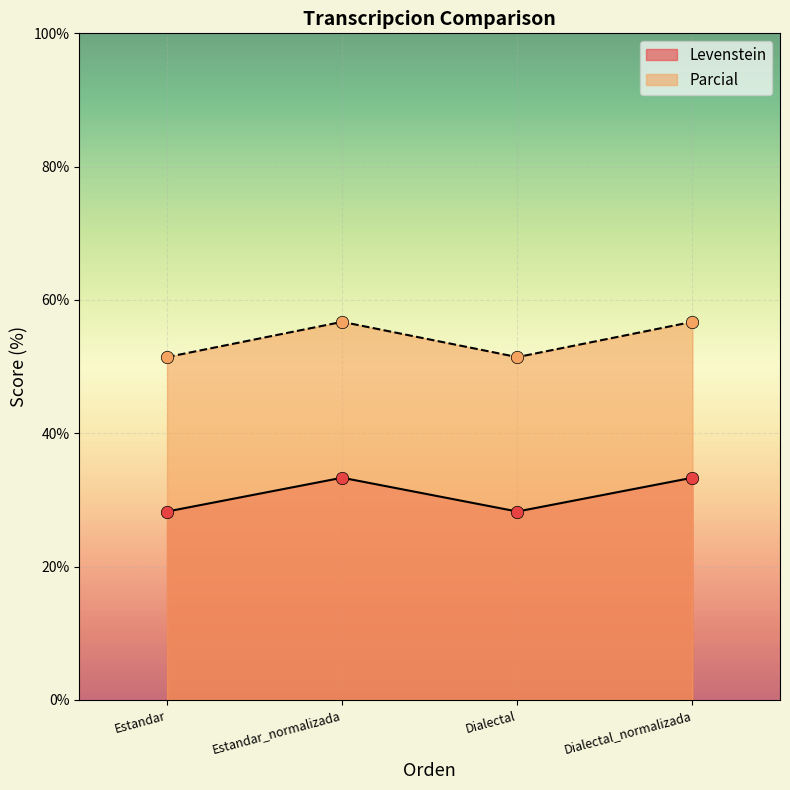

Which series reaches the minimum Y coordinate?

Levenstein